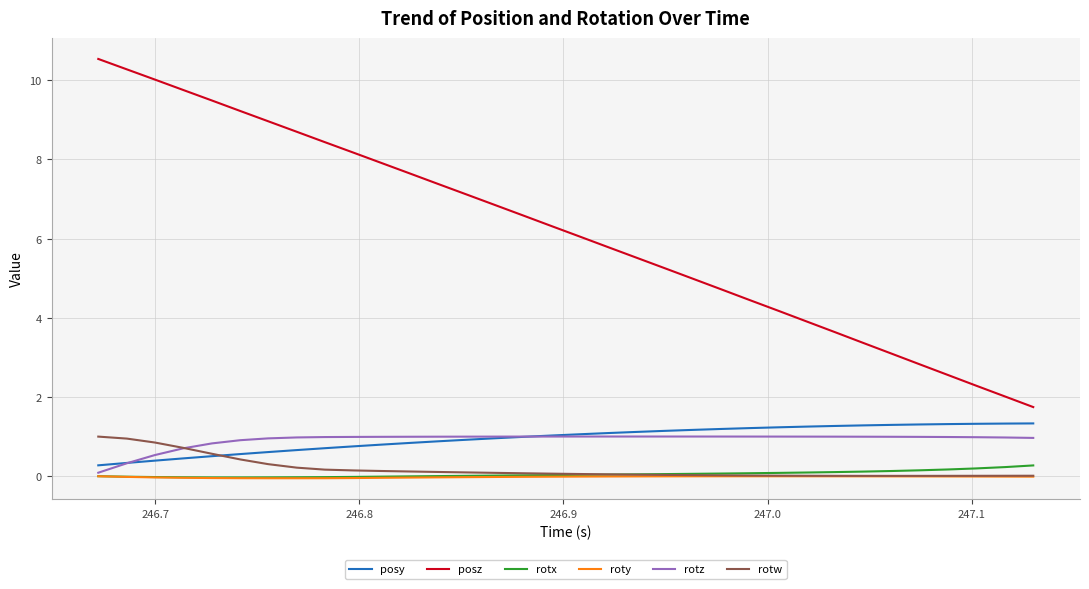

Which series has the largest total across all categories?

posz